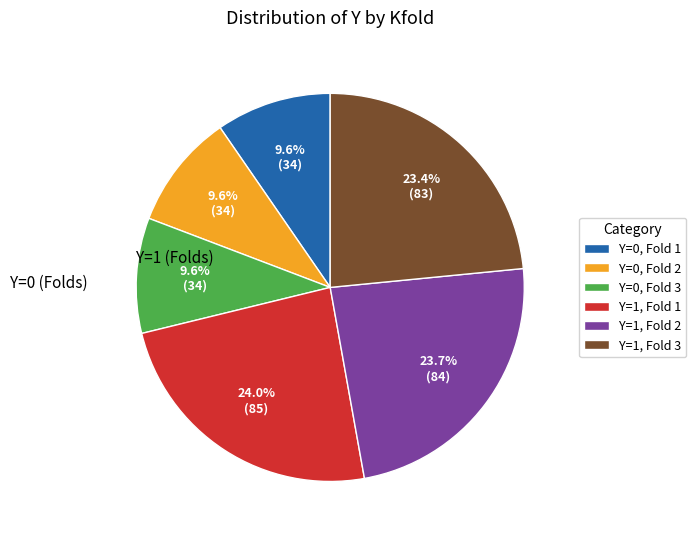

Does Y=0, Fold 3 represent more than half of the total?

No